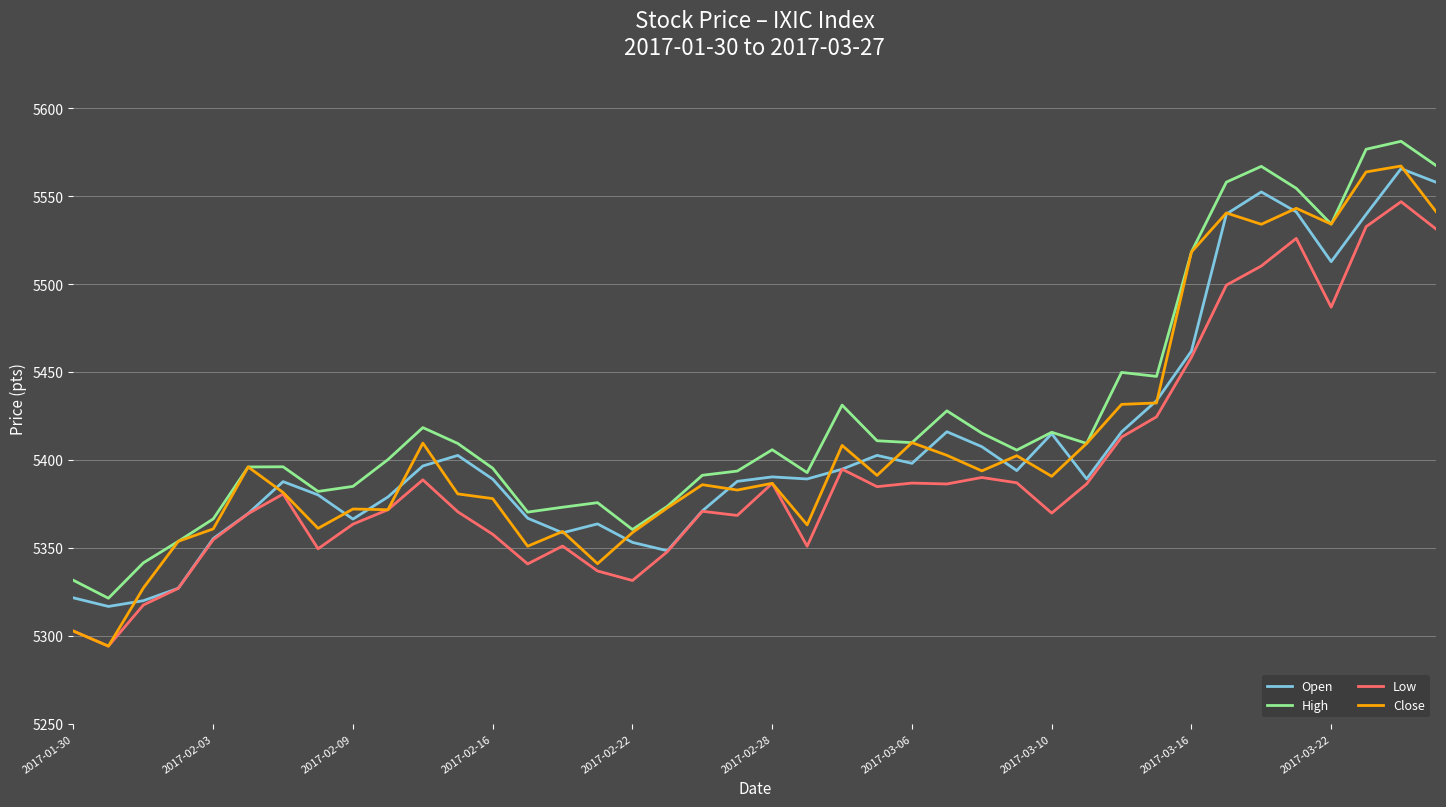

What is the greatest value displayed?

5581.2